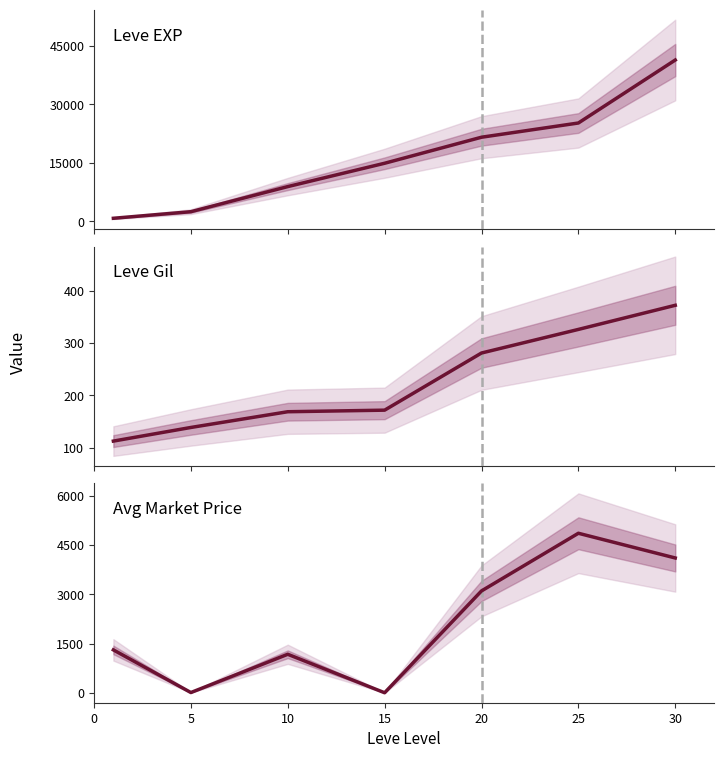

What is the value of the currentAveragePrice point at the 5th from the left?

3101.4